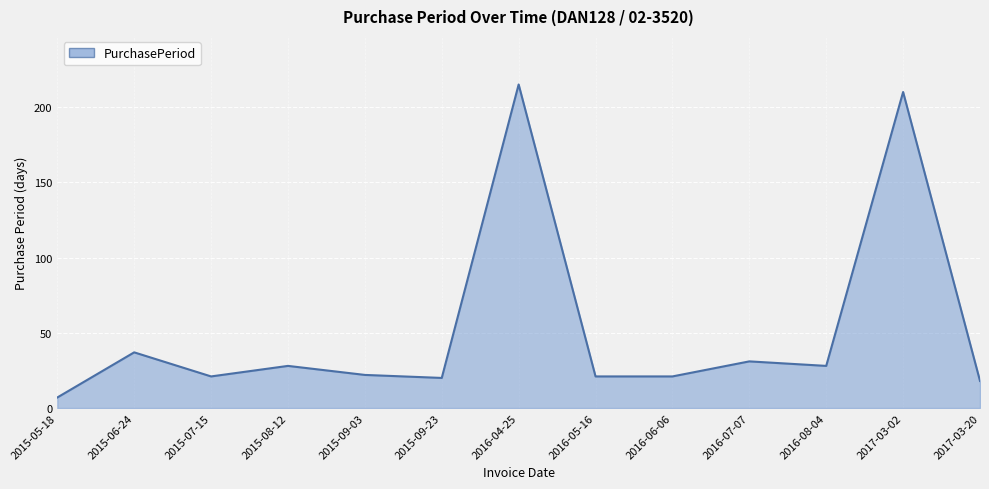

Approximately how many times larger is the value at 2015-06-24 compared to 2015-07-15?

1.8